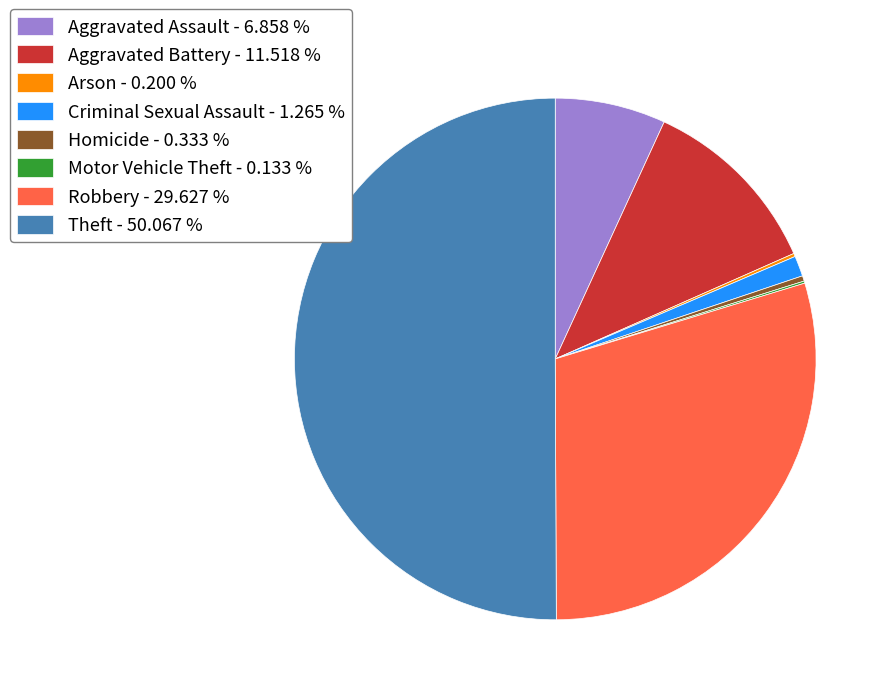

Between Criminal Sexual Assault - 1.265 % and Aggravated Battery - 11.518 %, which is larger?

Aggravated Battery - 11.518 %